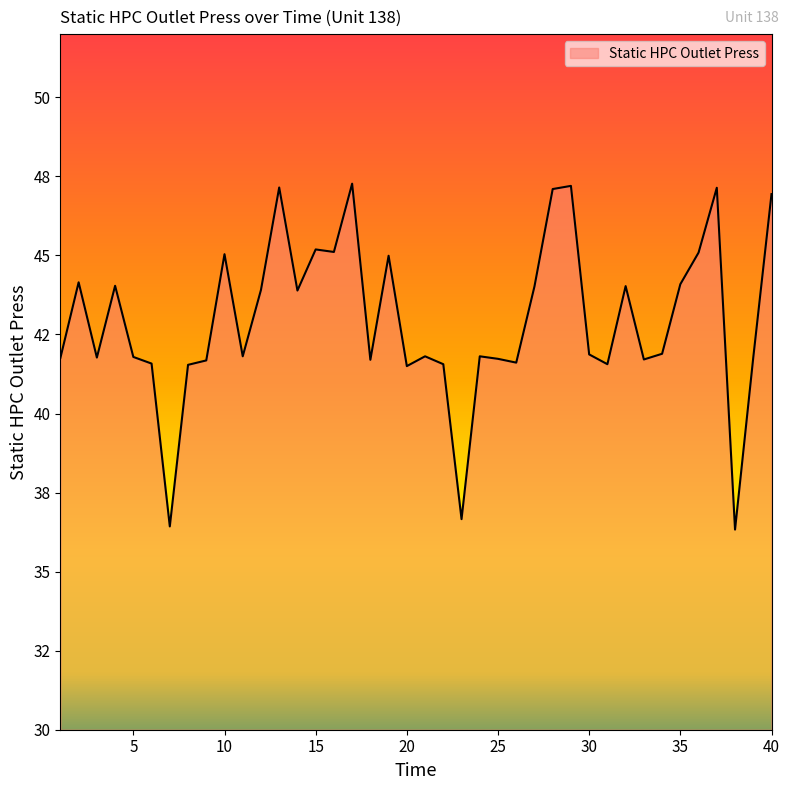

What is the value of the 16th point from the left?

45.1